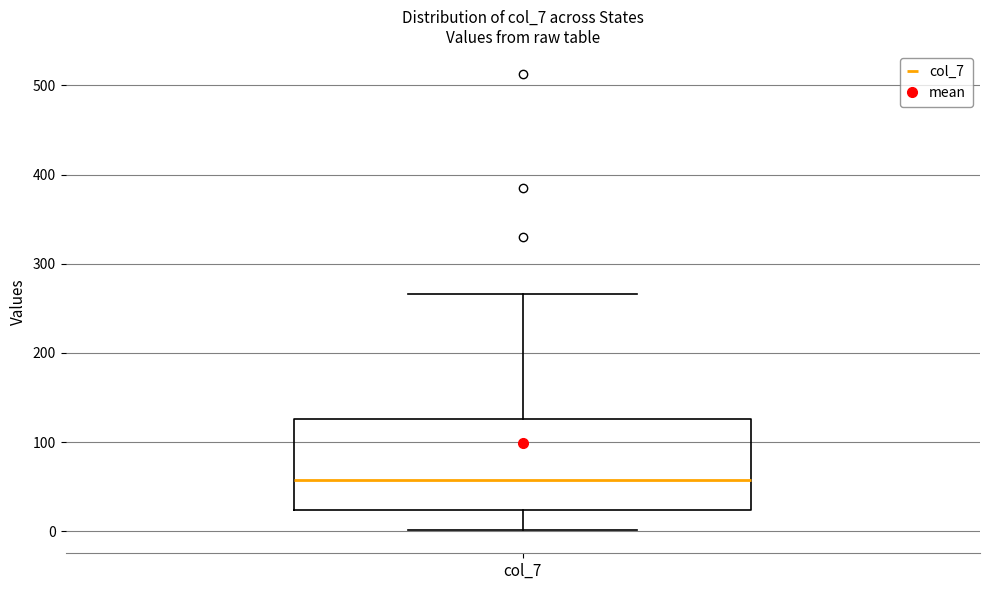

Read this box plot against the y-axis: the position of the median line, the range covered by the box, and the ends of both whiskers. The values are not printed on the chart, so give them approximately, as read against the axis.

median 60, box 20 to 130, whiskers 0 to 270